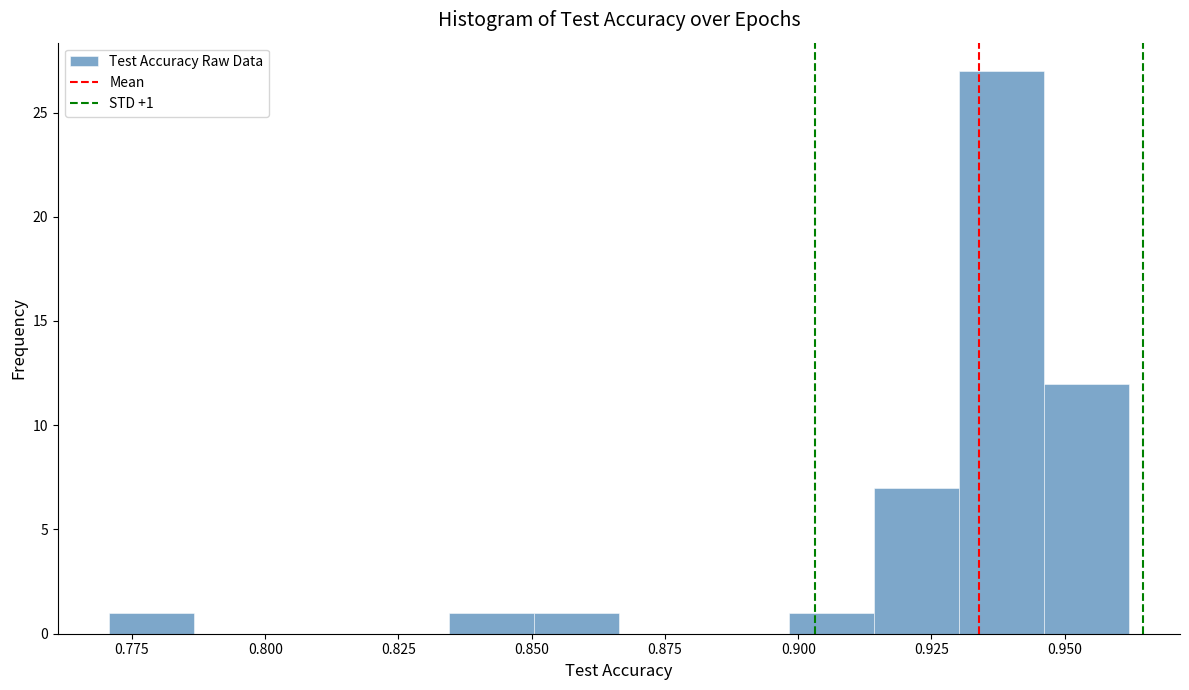

Read against the x-axis, roughly where is the centre of the tallest bar?

0.940